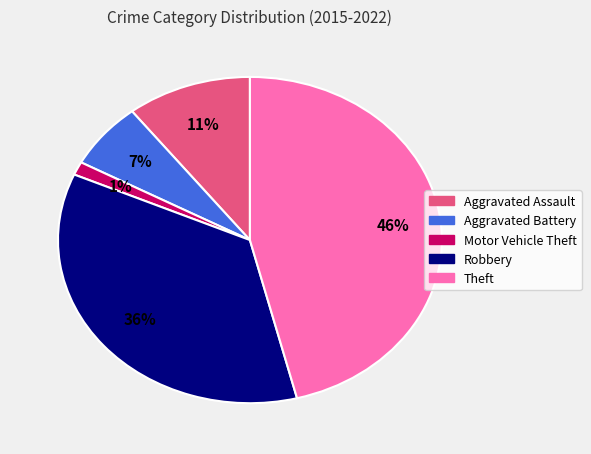

Is there a majority slice in this chart?

No